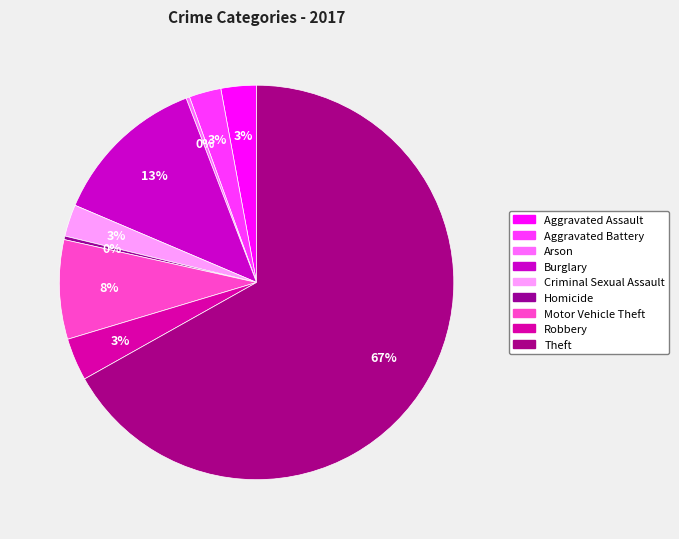

Count the number of slices in the pie.

9